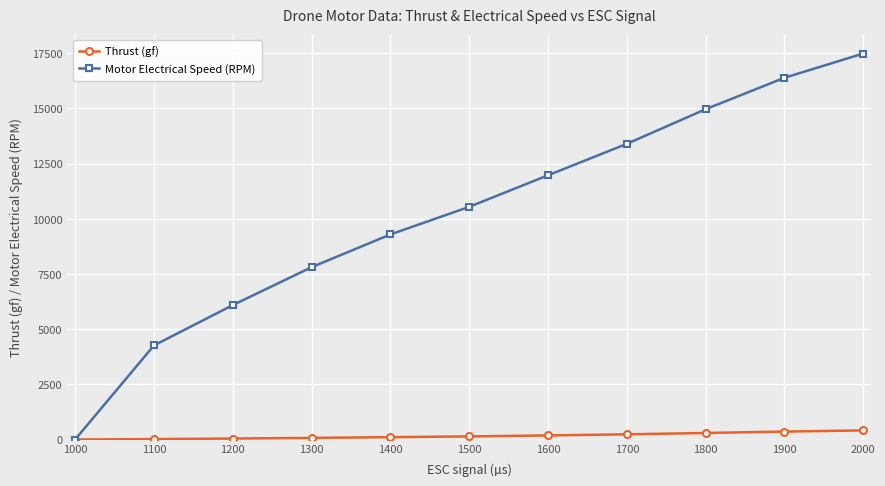

At how many categories does at least one series exceed 5847?

9